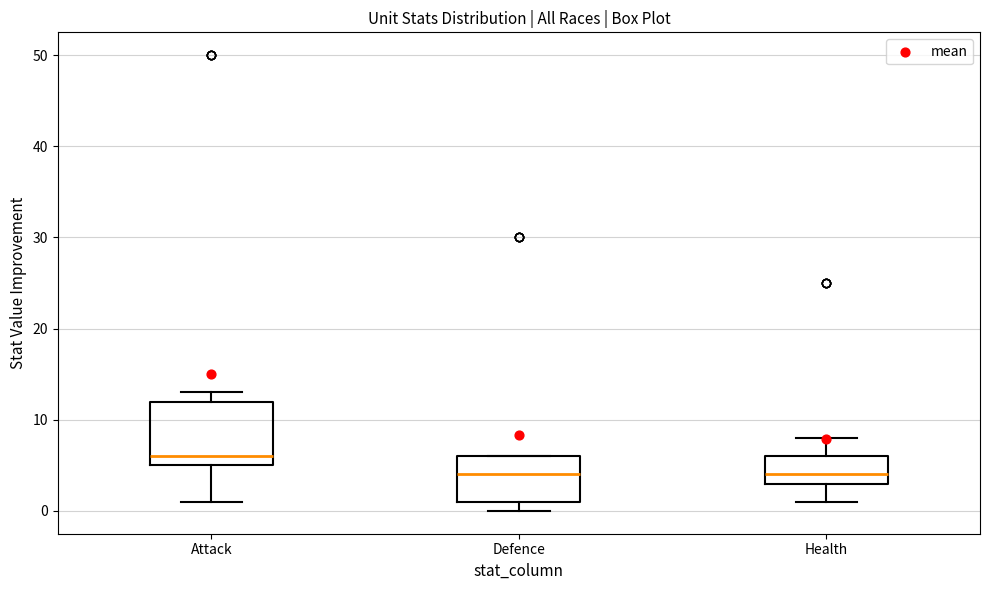

Where does the lower whisker of the box for Health end on the y-axis? The values are not printed on the chart, so give them approximately, as read against the axis.

1